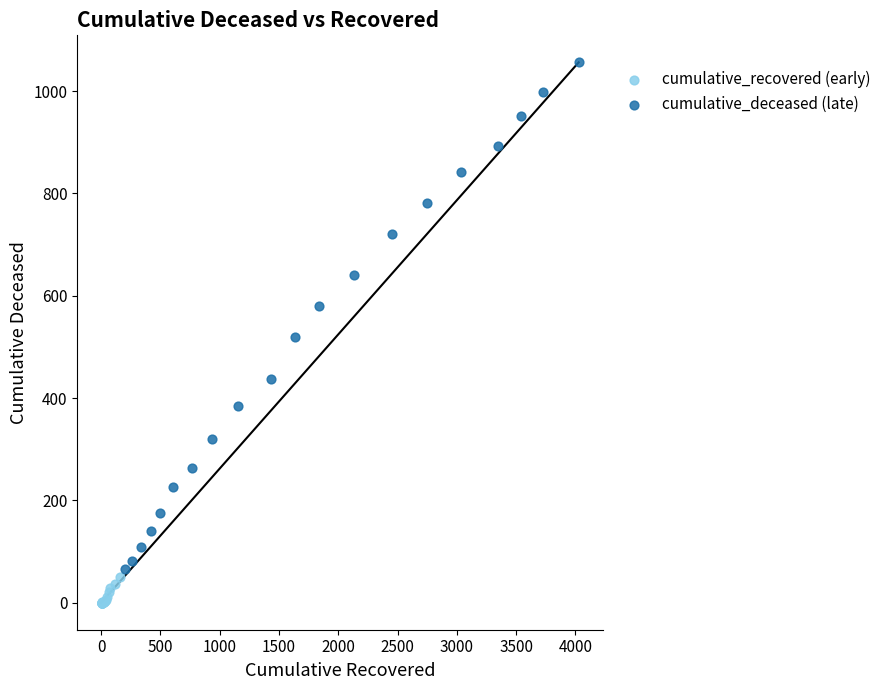

Which series has the widest spread of Y values?

cumulative_deceased (late)